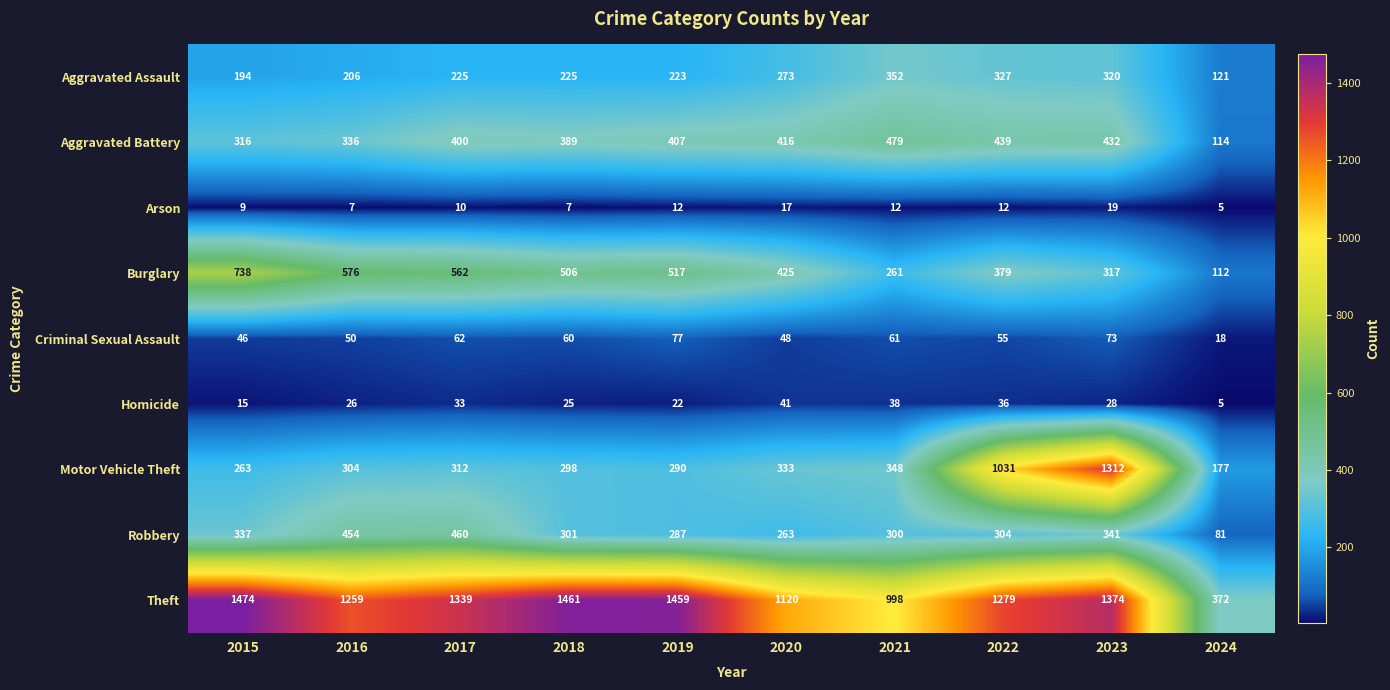

List the labels in order of Motor Vehicle Theft value, largest first.

2023, 2022, 2021, 2020, 2017, 2016, 2018, 2019, 2015, 2024